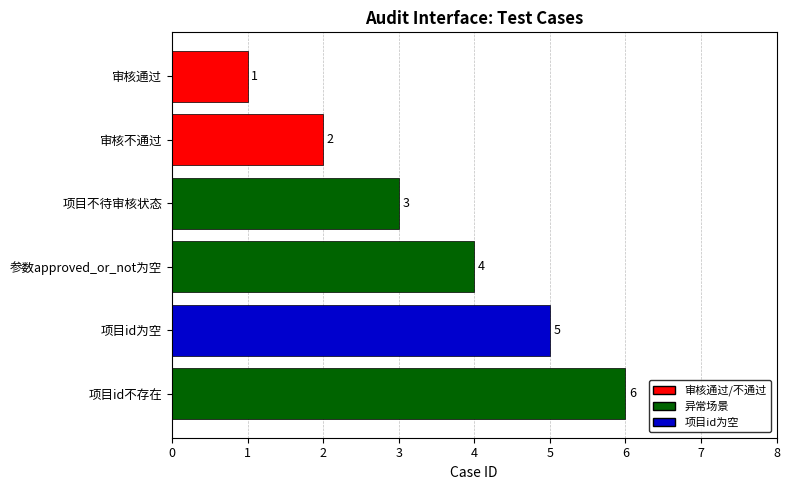

Rank the categories by value from highest to lowest.

项目id不存在, 项目id为空, 参数approved_or_not为空, 项目不待审核状态, 审核不通过, 审核通过